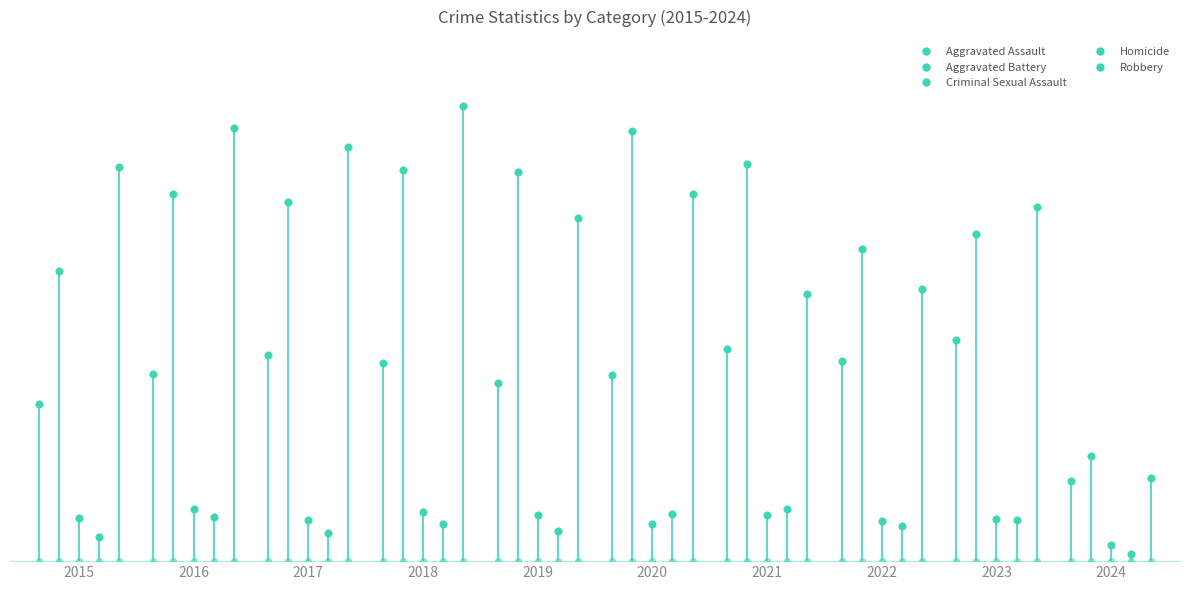

Which series reaches the maximum Y coordinate?

Robbery